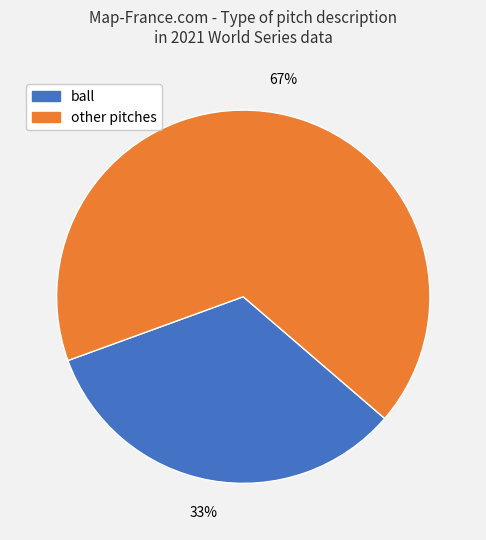

To the nearest percent, what is the difference between the largest and smallest slice percentages?

34%